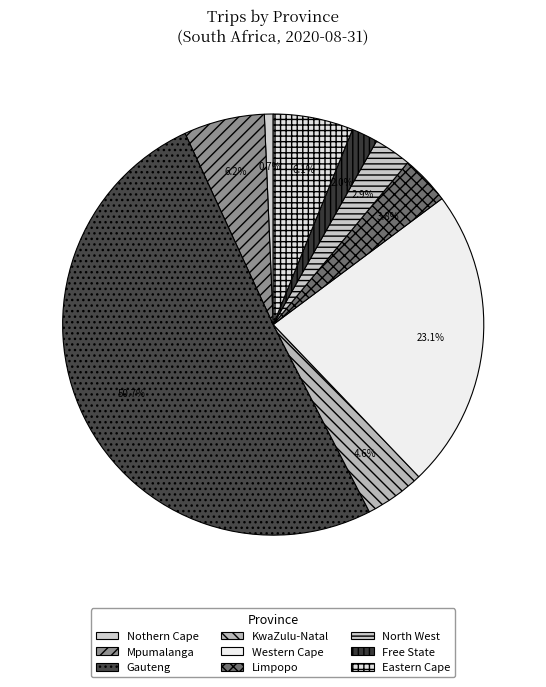

How many slices are in this pie chart?

9